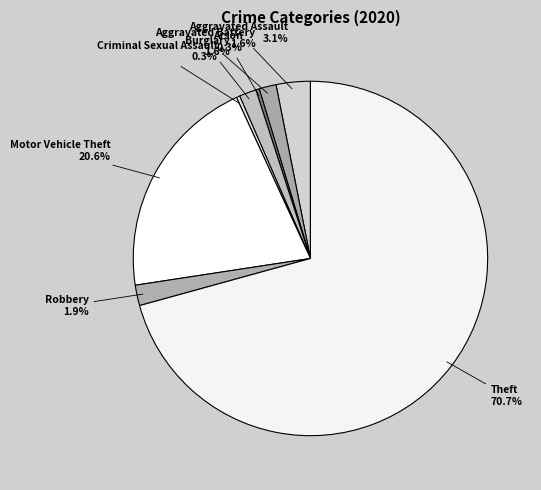

Is it true that Burglary is 2% of the pie?

True